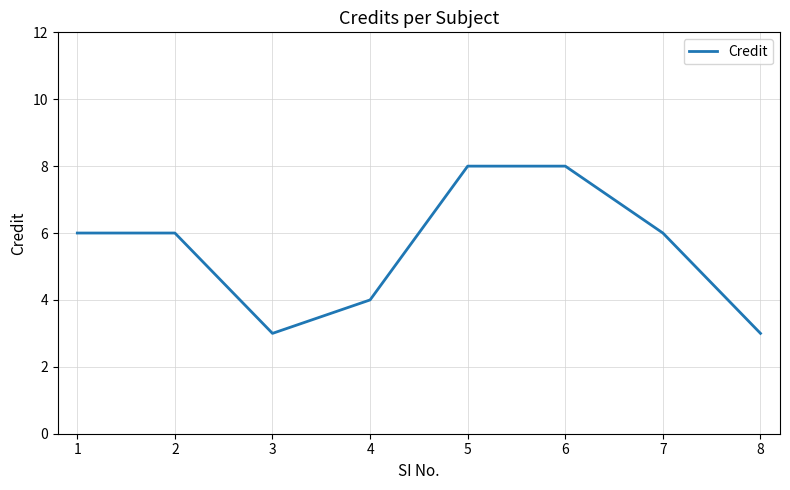

Reading left to right, list all the values displayed in this chart.

1=6	2=6	3=3	4=4	5=8	6=8	7=6	8=3